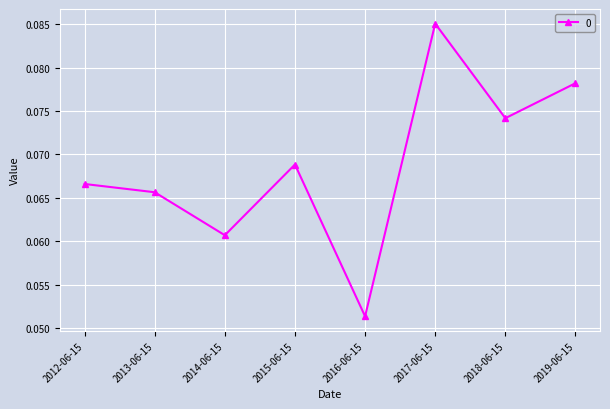

At which category does the chart reach its peak across all series?

2017-06-15